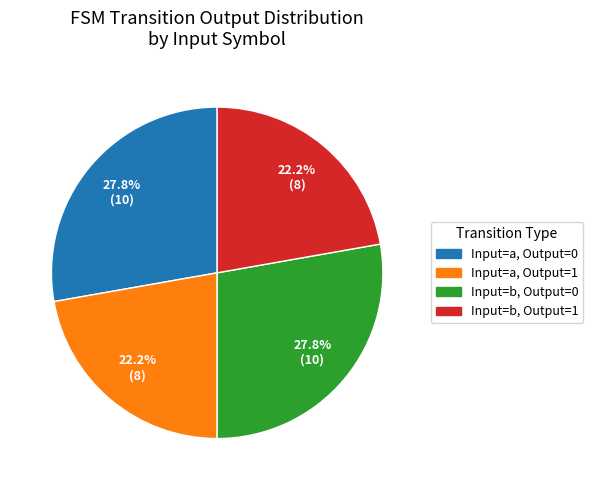

To the nearest percent, what is the difference between the largest and smallest slice percentages?

6%